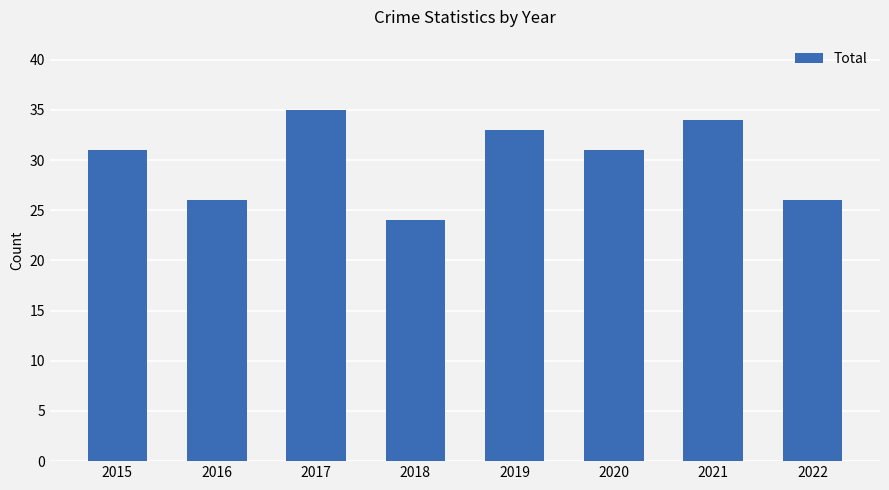

What is the sum of all values?

240